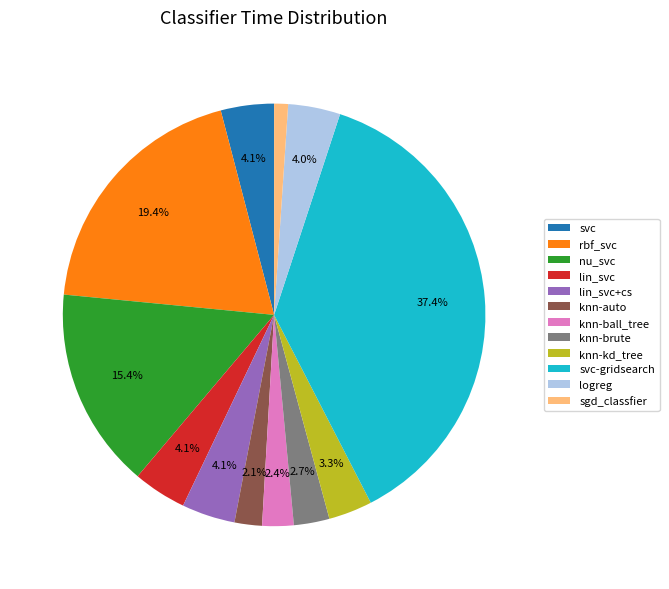

What is the largest slice in the pie chart?

svc-gridsearch